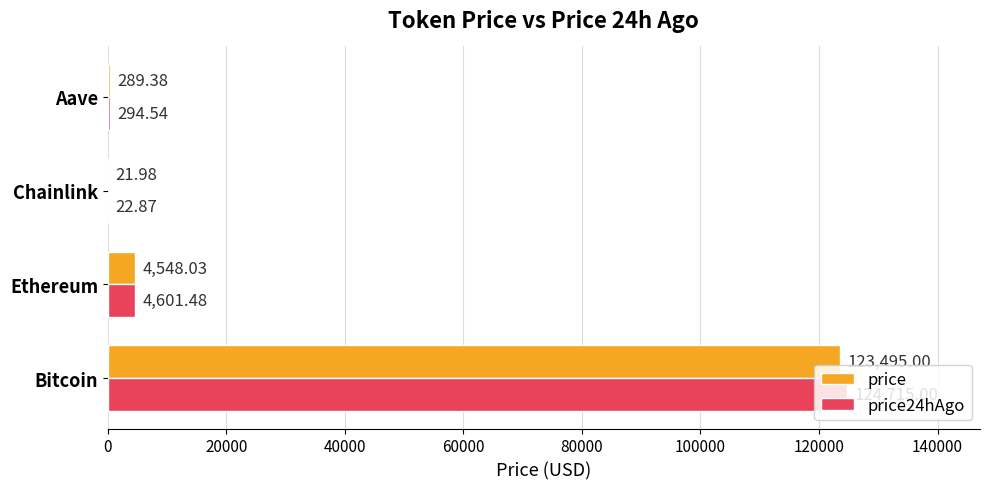

What is the greatest value displayed?

124715.0